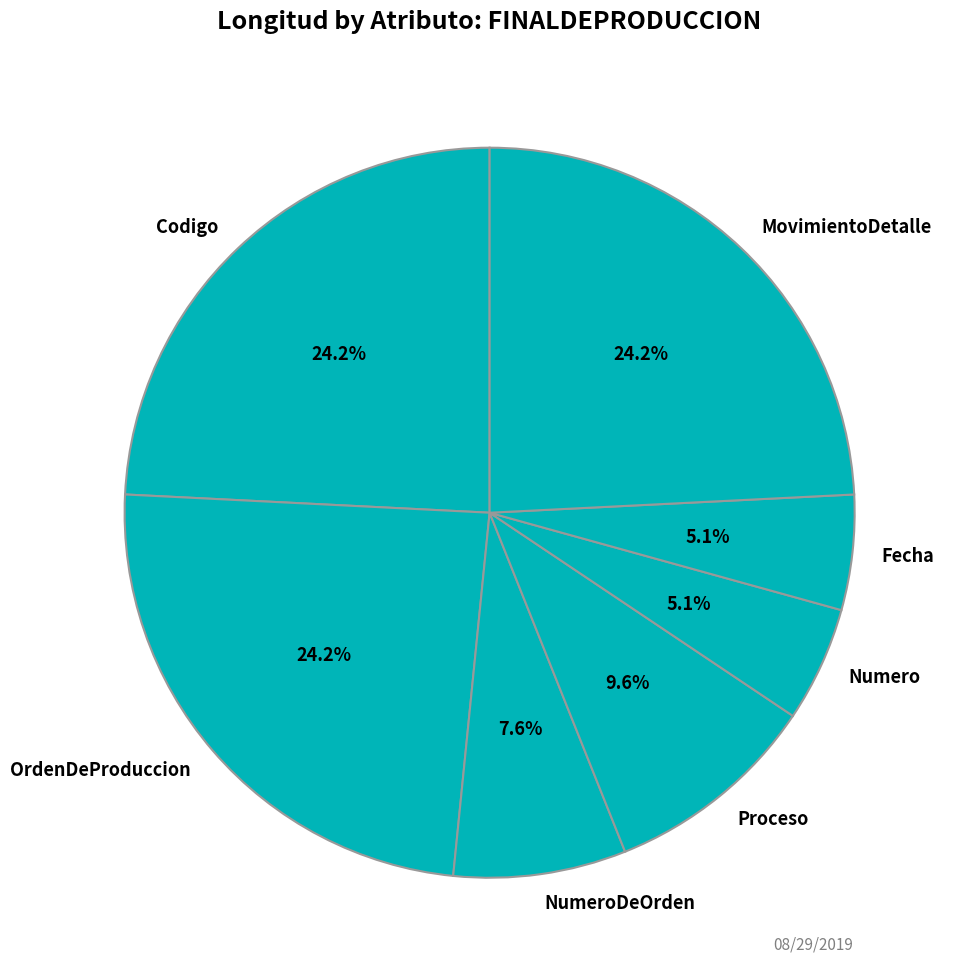

Is there a majority slice in this chart?

No